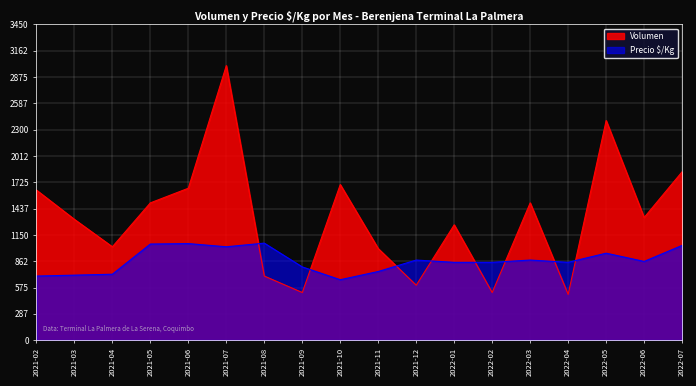

What is the label of the 6th point from the right?

2022-02